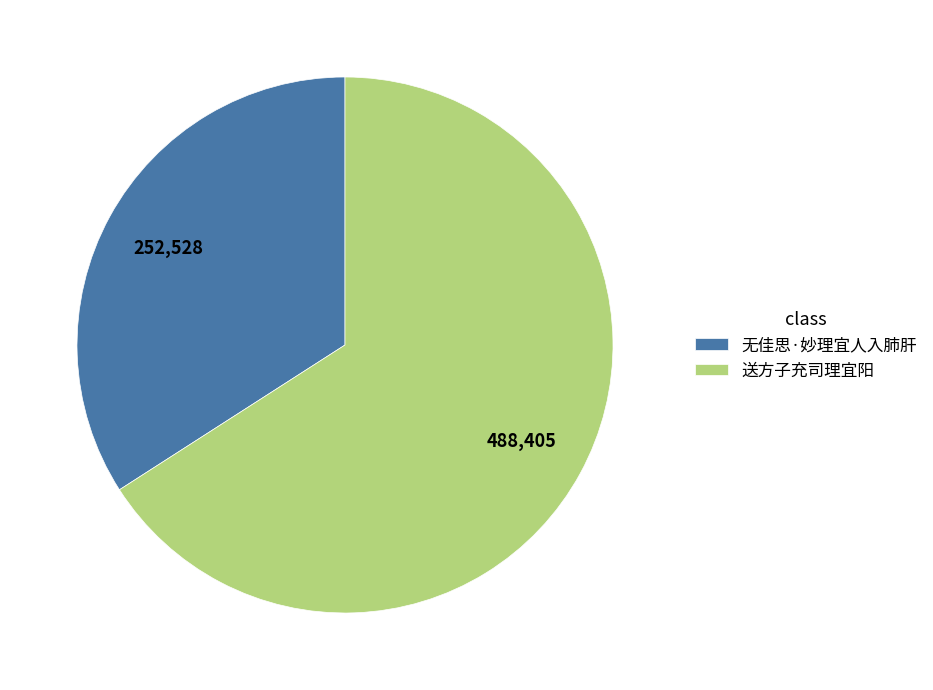

Combined, do 无佳思·妙理宜人入肺肝 and 送方子充司理宜阳 account for over 50%?

Yes